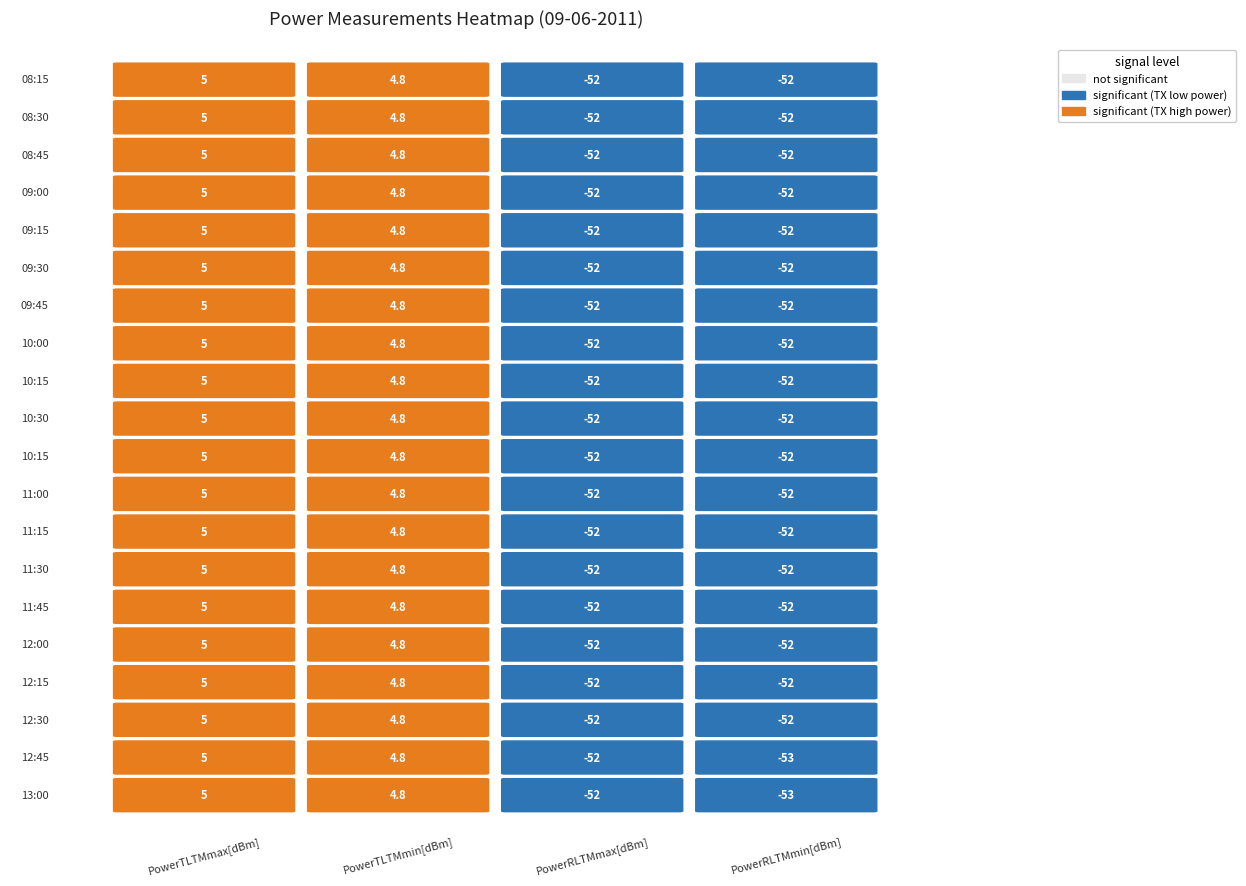

Reading left to right, extract all data points from this chart.

PowerTLTMmax[dBm]: 5.0	5.0	5.0	5.0	5.0	5.0	5.0	5.0	5.0	5.0	5.0	5.0	5.0	5.0	5.0	5.0	5.0	5.0	5.0	5.0
PowerTLTMmin[dBm]: 4.8	4.8	4.8	4.8	4.8	4.8	4.8	4.8	4.8	4.8	4.8	4.8	4.8	4.8	4.8	4.8	4.8	4.8	4.8	4.8
PowerRLTMmax[dBm]: -52.0	-52.0	-52.0	-52.0	-52.0	-52.0	-52.0	-52.0	-52.0	-52.0	-52.0	-52.0	-52.0	-52.0	-52.0	-52.0	-52.0	-52.0	-52.0	-52.0
PowerRLTMmin[dBm]: -52.0	-52.0	-52.0	-52.0	-52.0	-52.0	-52.0	-52.0	-52.0	-52.0	-52.0	-52.0	-52.0	-52.0	-52.0	-52.0	-52.0	-52.0	-53.0	-53.0